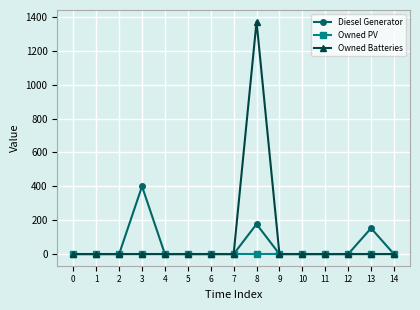

Rank the series by their maximum value, from lowest to highest.

Owned PV, Diesel Generator, Owned Batteries